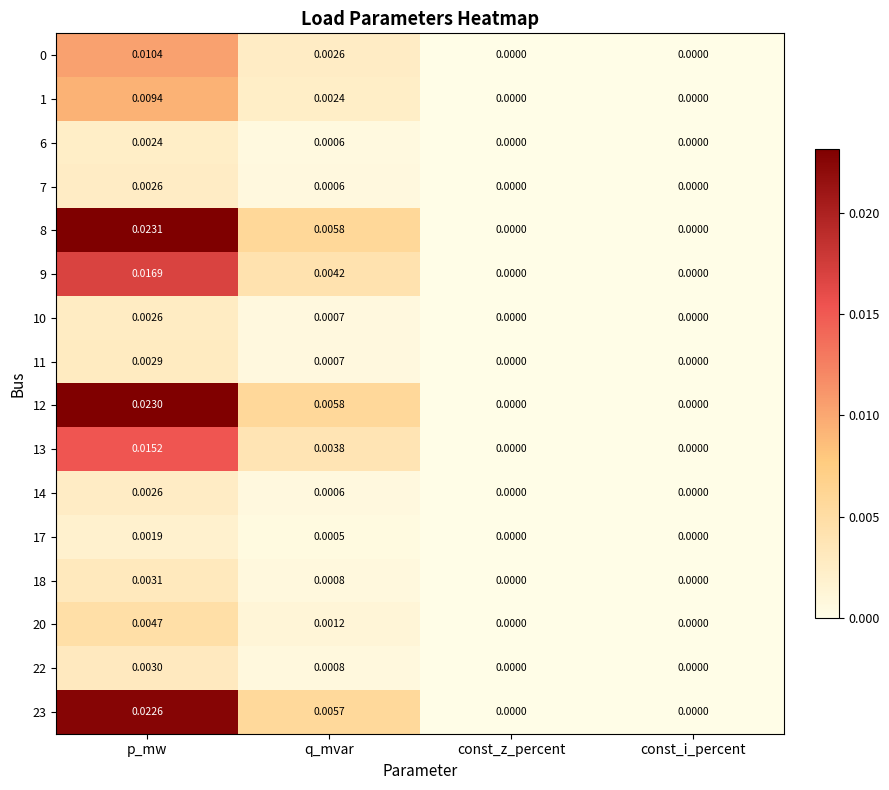

At which label does 20 reach its peak?

p_mw